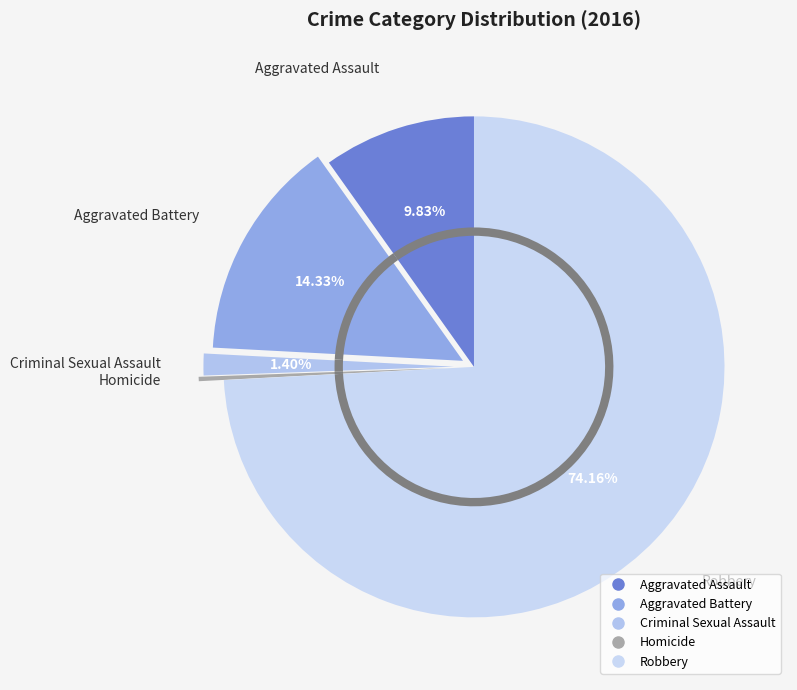

Combined, do Robbery and Aggravated Battery account for over 50%?

Yes